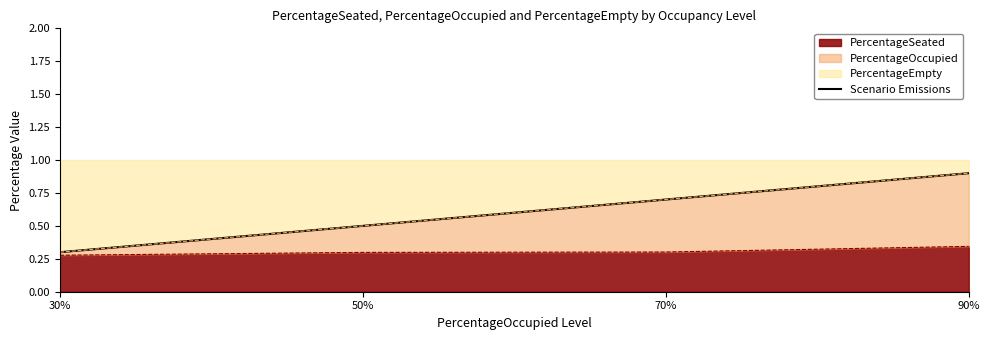

How many lines are shown in the chart?

1